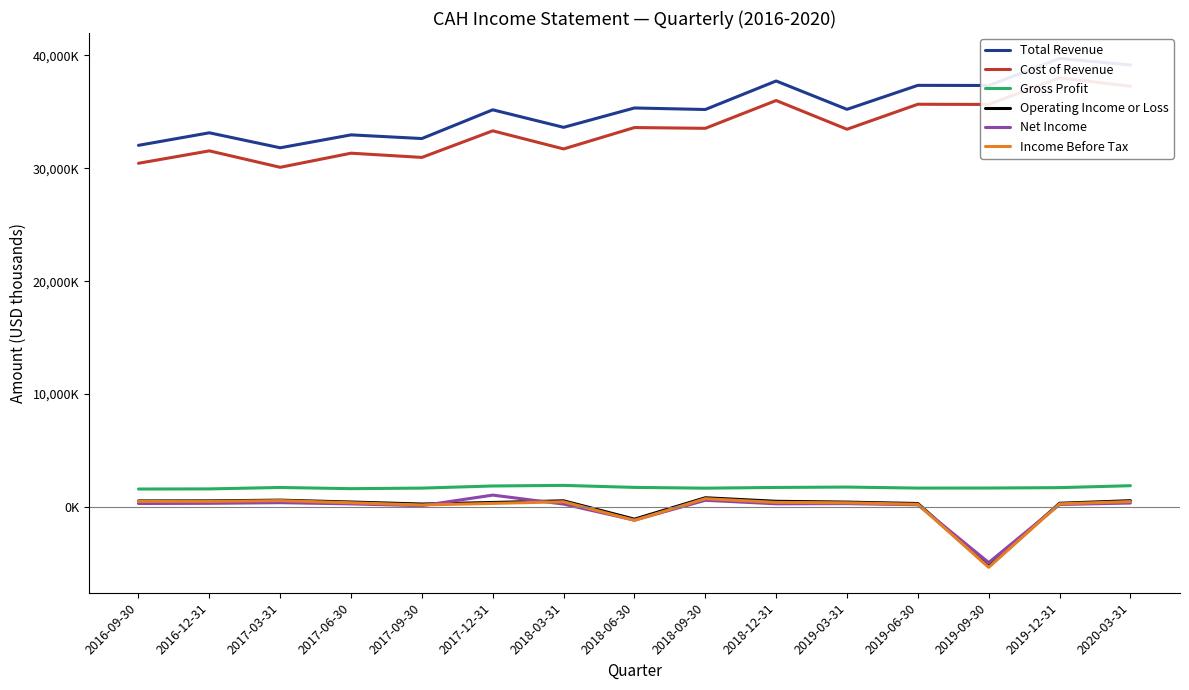

What is the total value across all series at 2019-03-31?

71554000